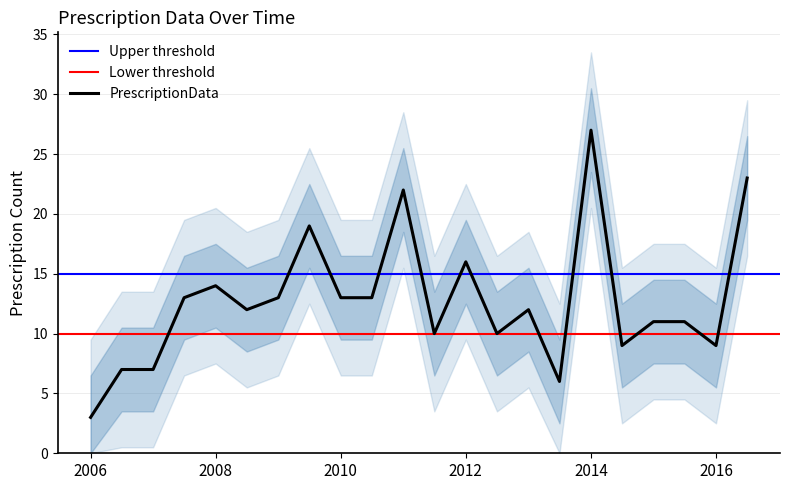

What is the maximum value for PrescriptionData?

27